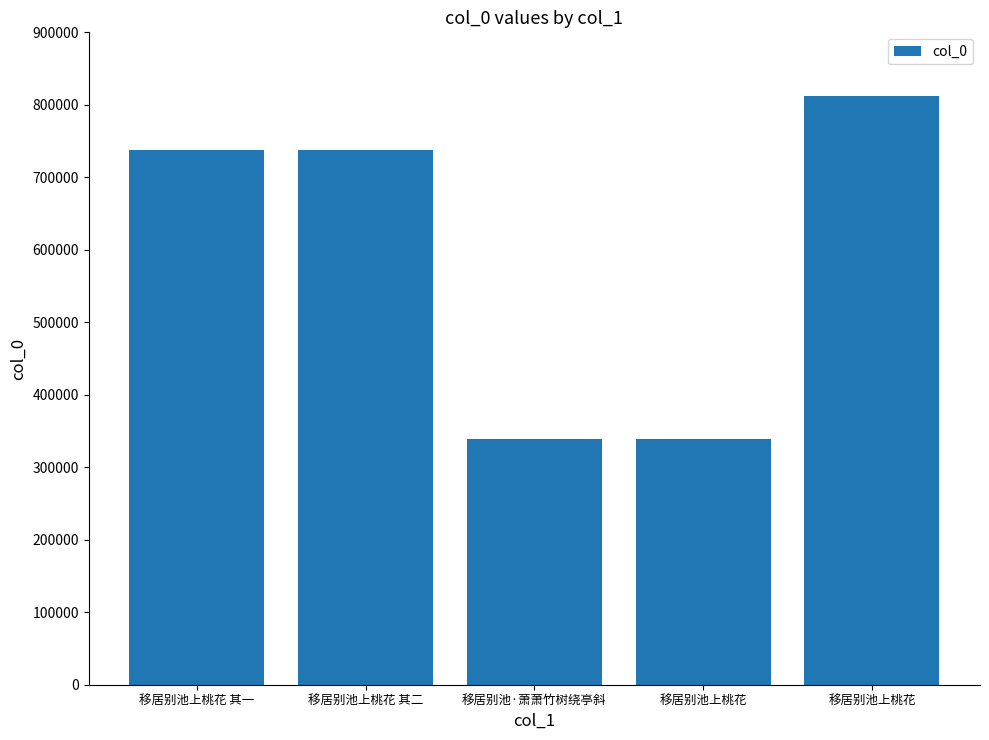

How many values are below 737910?

2